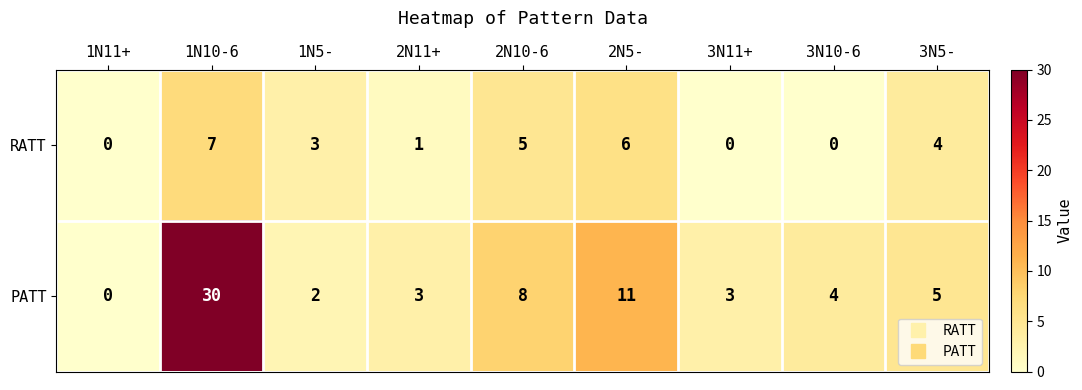

The value of PATT at 3N5- is 5. True or false?

True